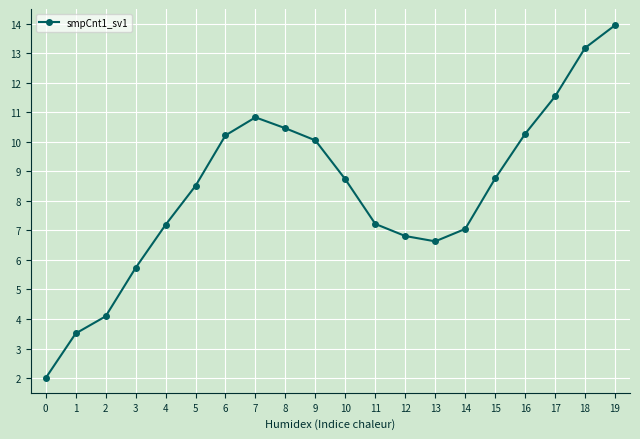

Does the chart have visible grid lines?

Yes